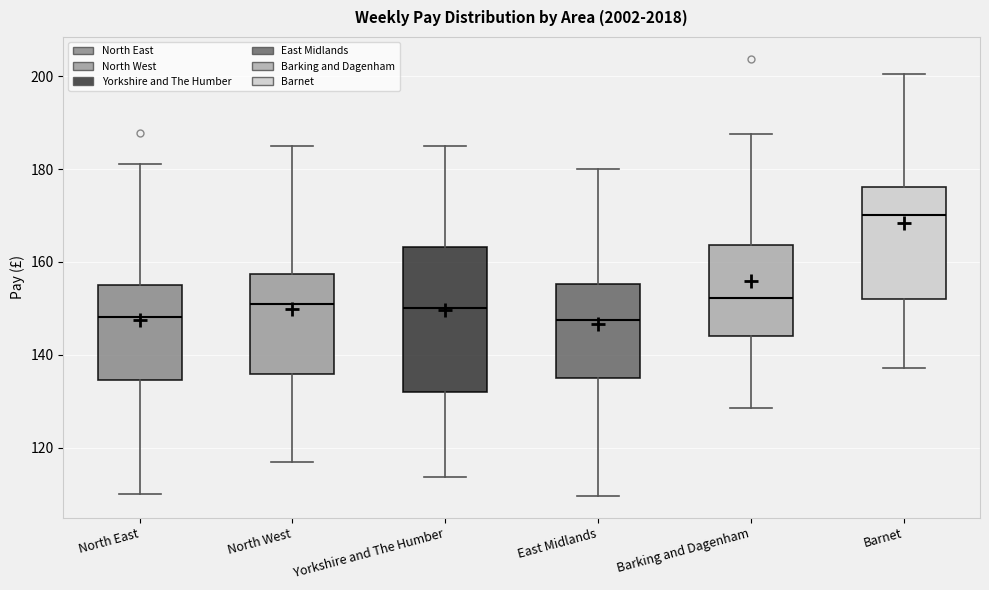

Reading left to right, read every box against the y-axis: the position of its median line, the range the box covers, and the ends of its whiskers. The values are not printed on the chart, so give them approximately, as read against the axis.

North East: median 148, box 134 to 156, whiskers 110 to 182
North West: median 150, box 136 to 158, whiskers 116 to 186
Yorkshire and The Humber: median 150, box 132 to 164, whiskers 114 to 184
East Midlands: median 148, box 136 to 156, whiskers 110 to 180
Barking and Dagenham: median 152, box 144 to 164, whiskers 128 to 188
Barnet: median 170, box 152 to 176, whiskers 138 to 200